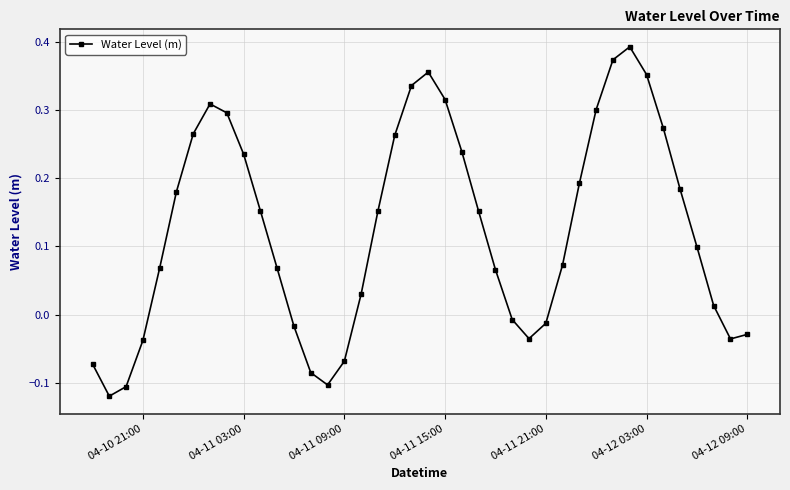

What is the difference between the maximum and minimum values?

0.5